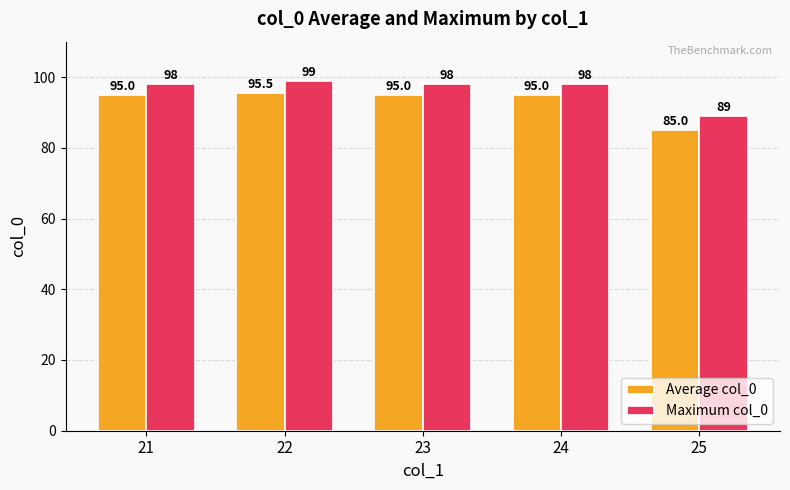

What is the difference between the Average col_0 values at 23 and 22?

0.5